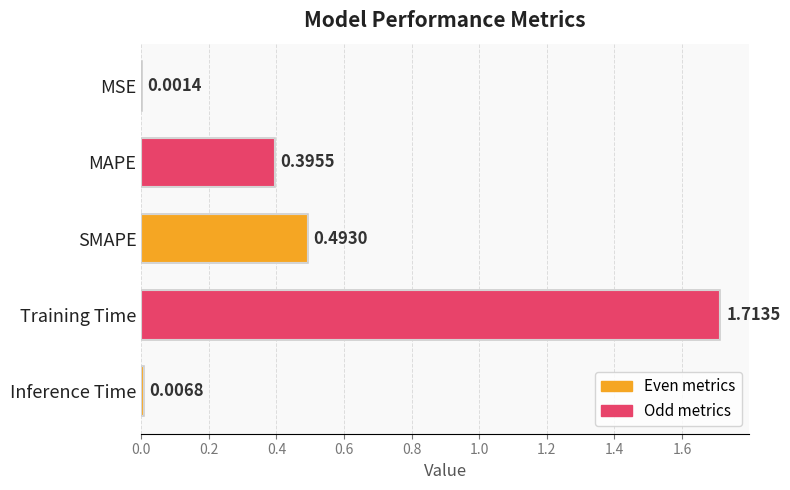

What is the sum of all values?

2.6